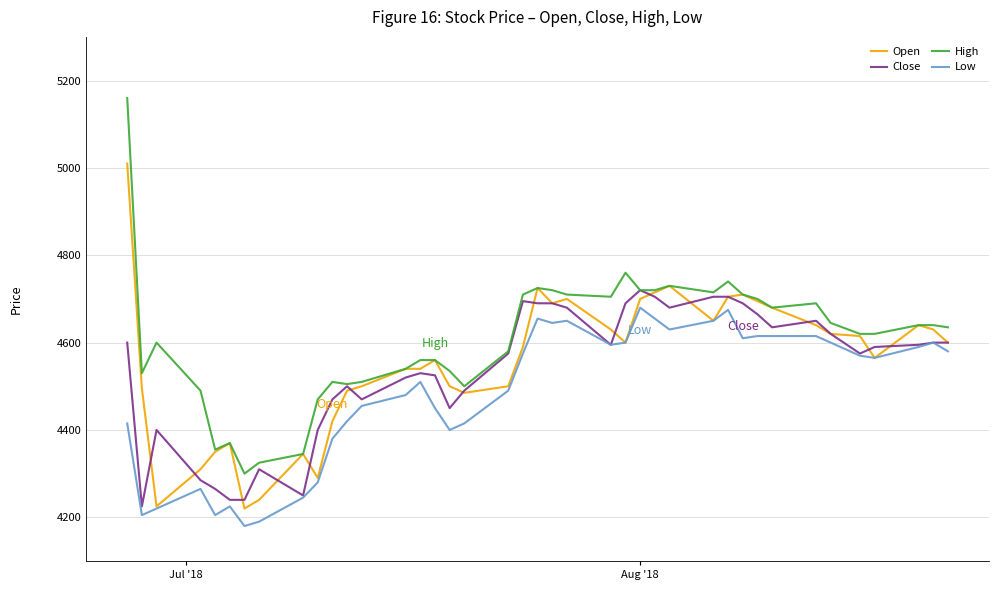

What is the highest value of the Open series?

5010